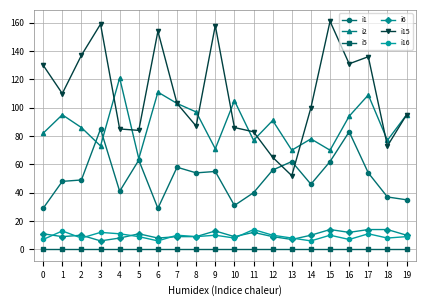

In i2, how many points are lower than both neighbors (excluding endpoints)?

7